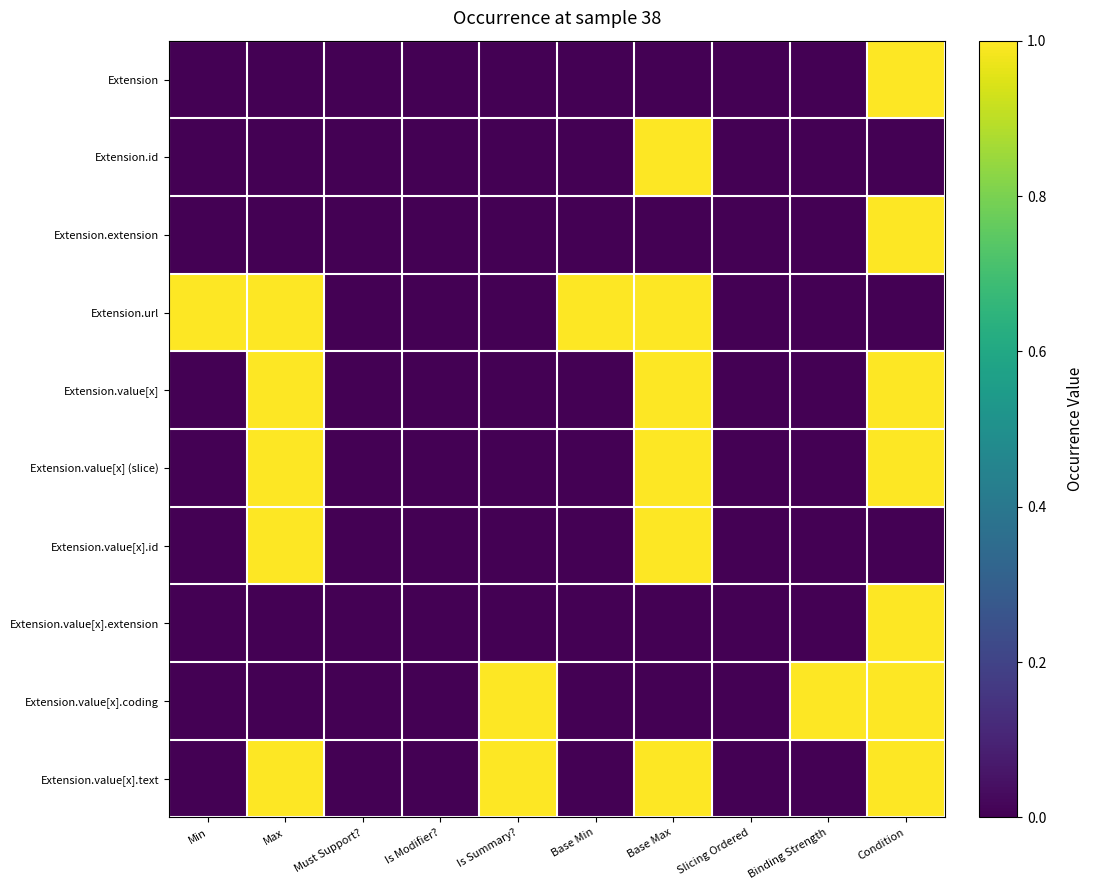

Which label corresponds to the largest value in the chart?

Condition